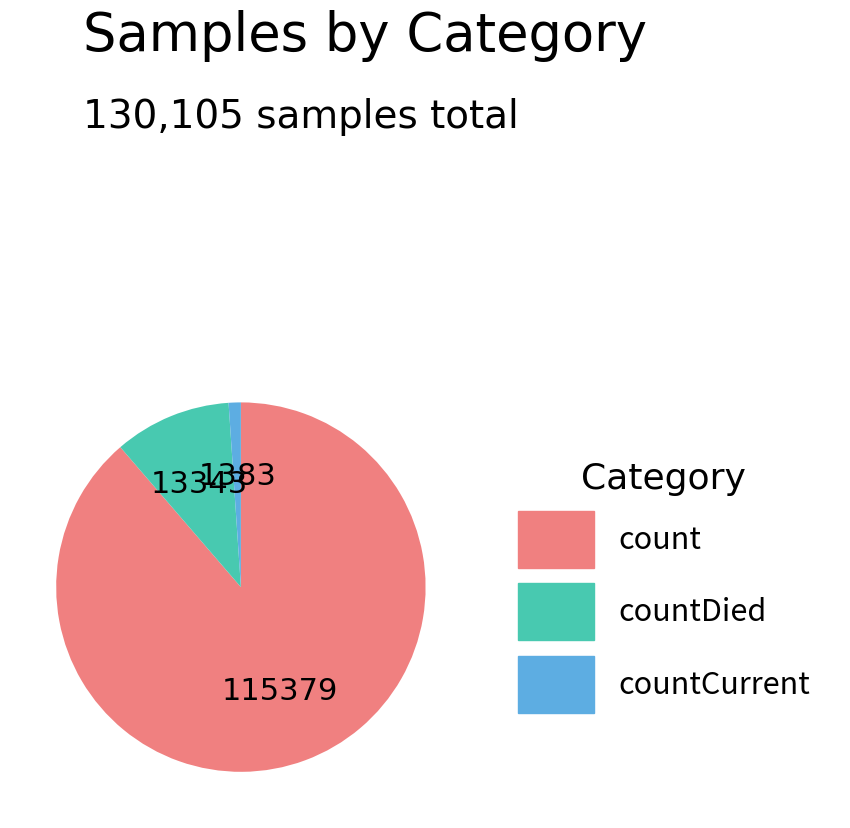

Is it true that countDied is 3% of the pie?

False